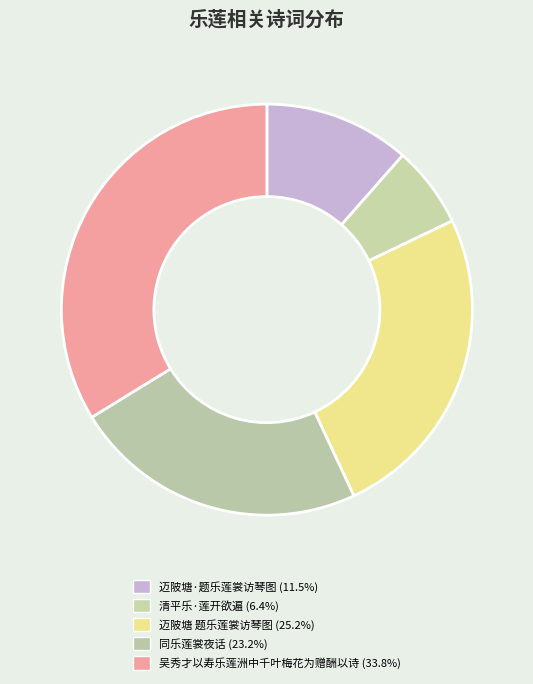

Between 同乐莲裳夜话 and 迈陂塘·题乐莲裳访琴图, which is larger?

同乐莲裳夜话